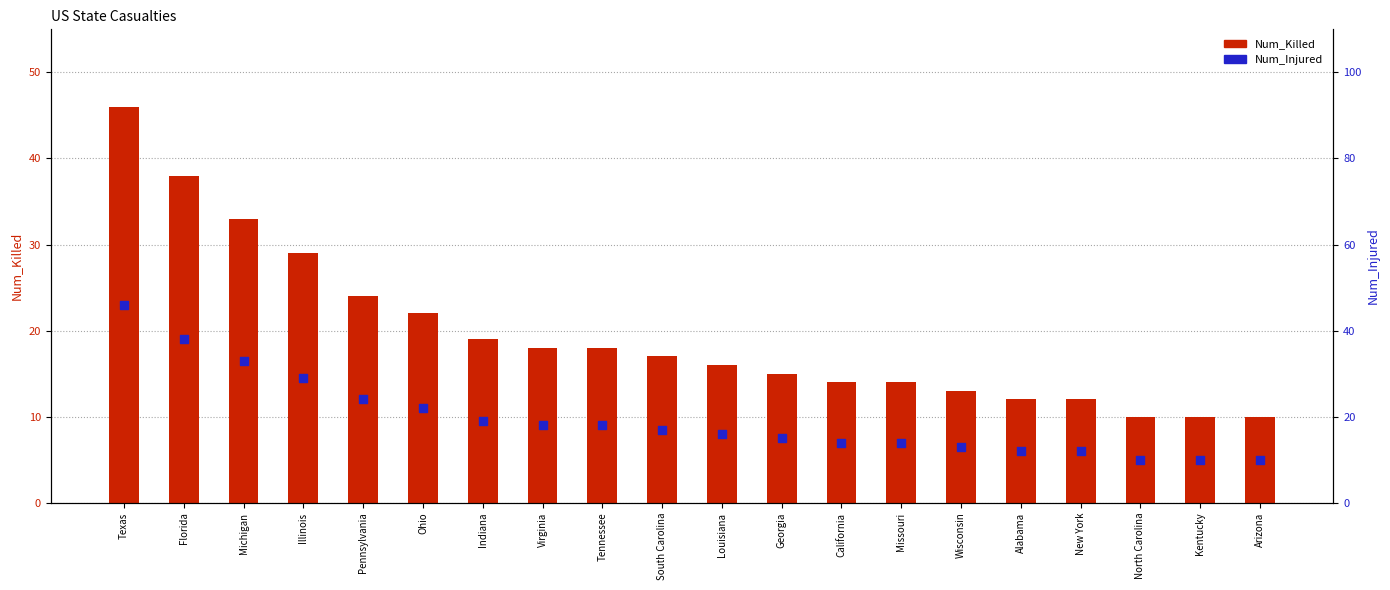

At which category is the sum across all series the highest?

Texas